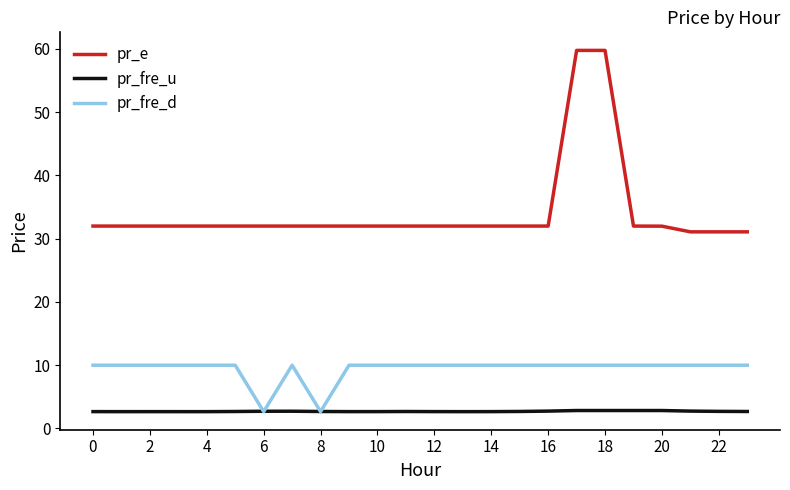

Which series has the largest total across all categories?

pr_e